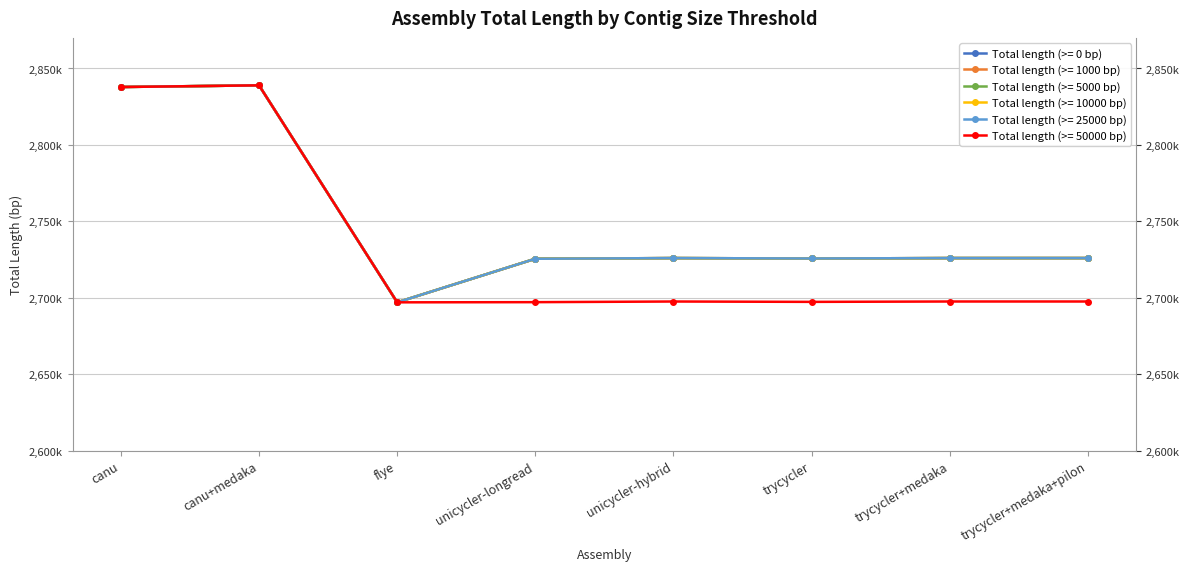

At how many categories does at least one series exceed 2807351?

2